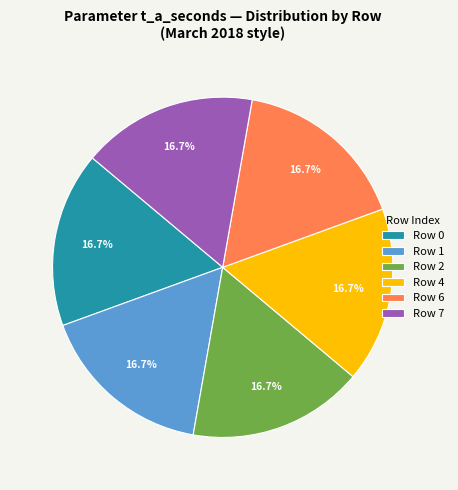

Does any single category account for the majority?

No